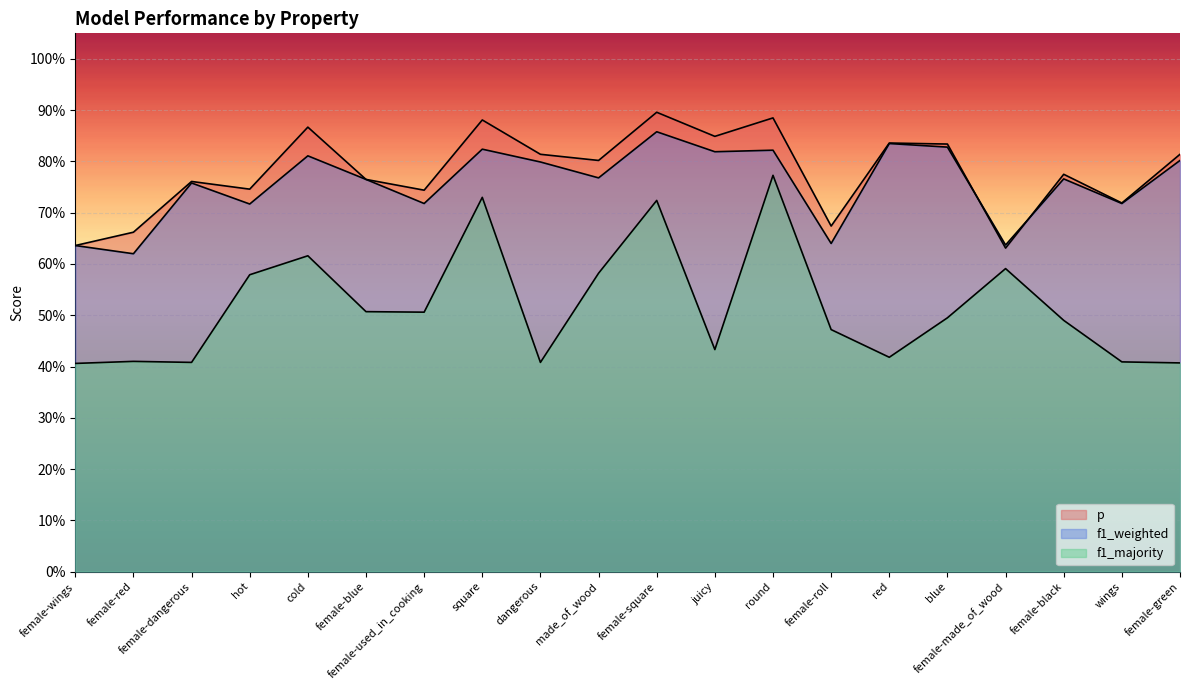

What is the highest value of the f1_majority series?

0.8